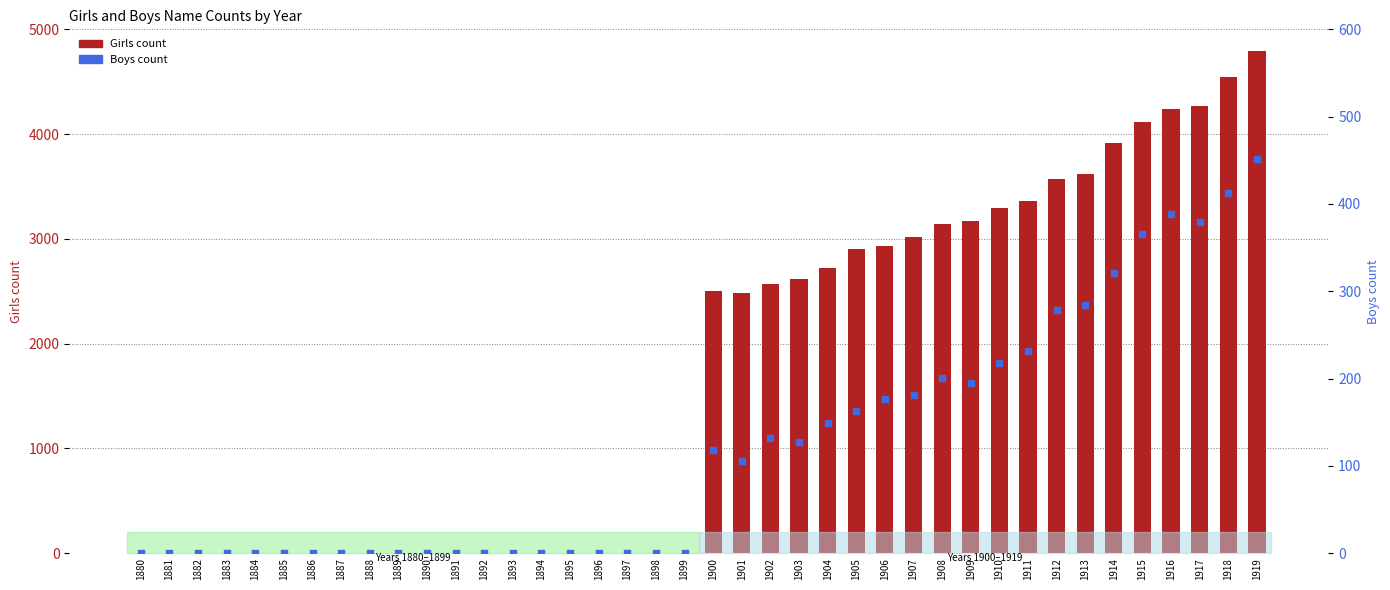

Which series reaches the minimum Y coordinate?

Girls count